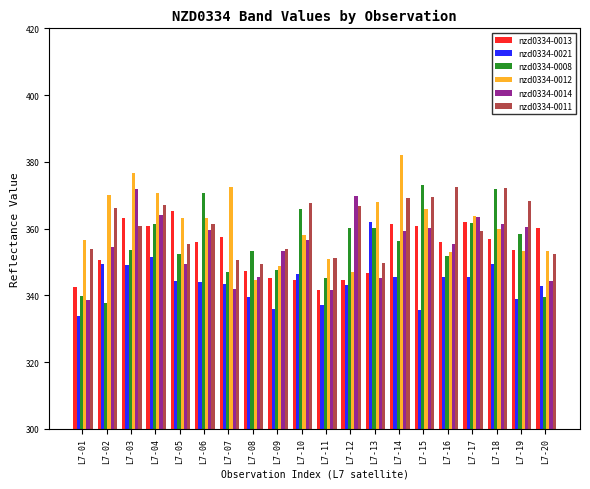

What is the value of the nzd0334-0011 bar at the 7th from the left?

350.7